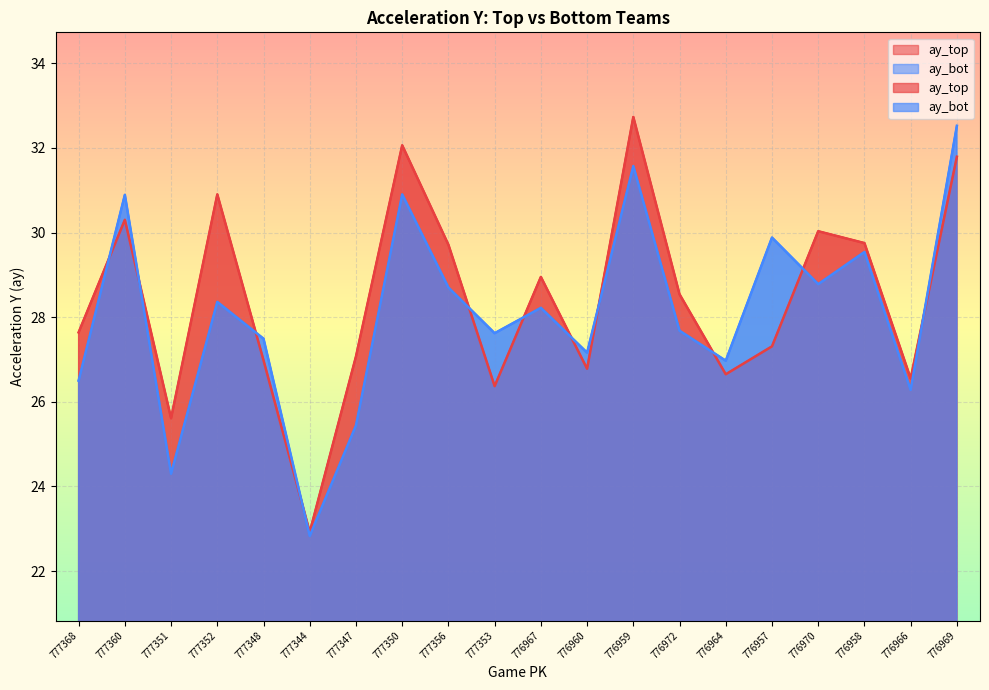

What position from the right is 777356?

12